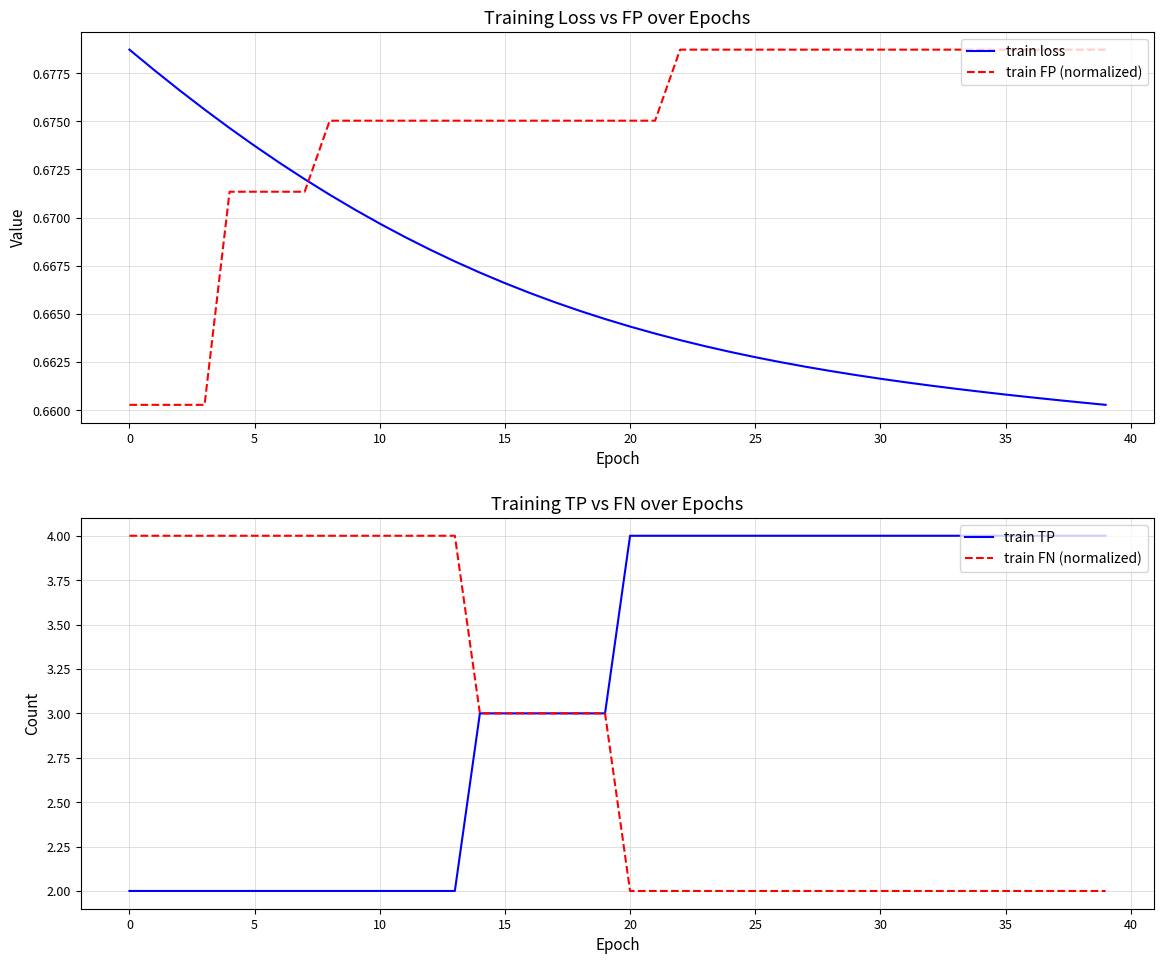

True or false: train FN (normalized) and train loss intersect in this chart.

False